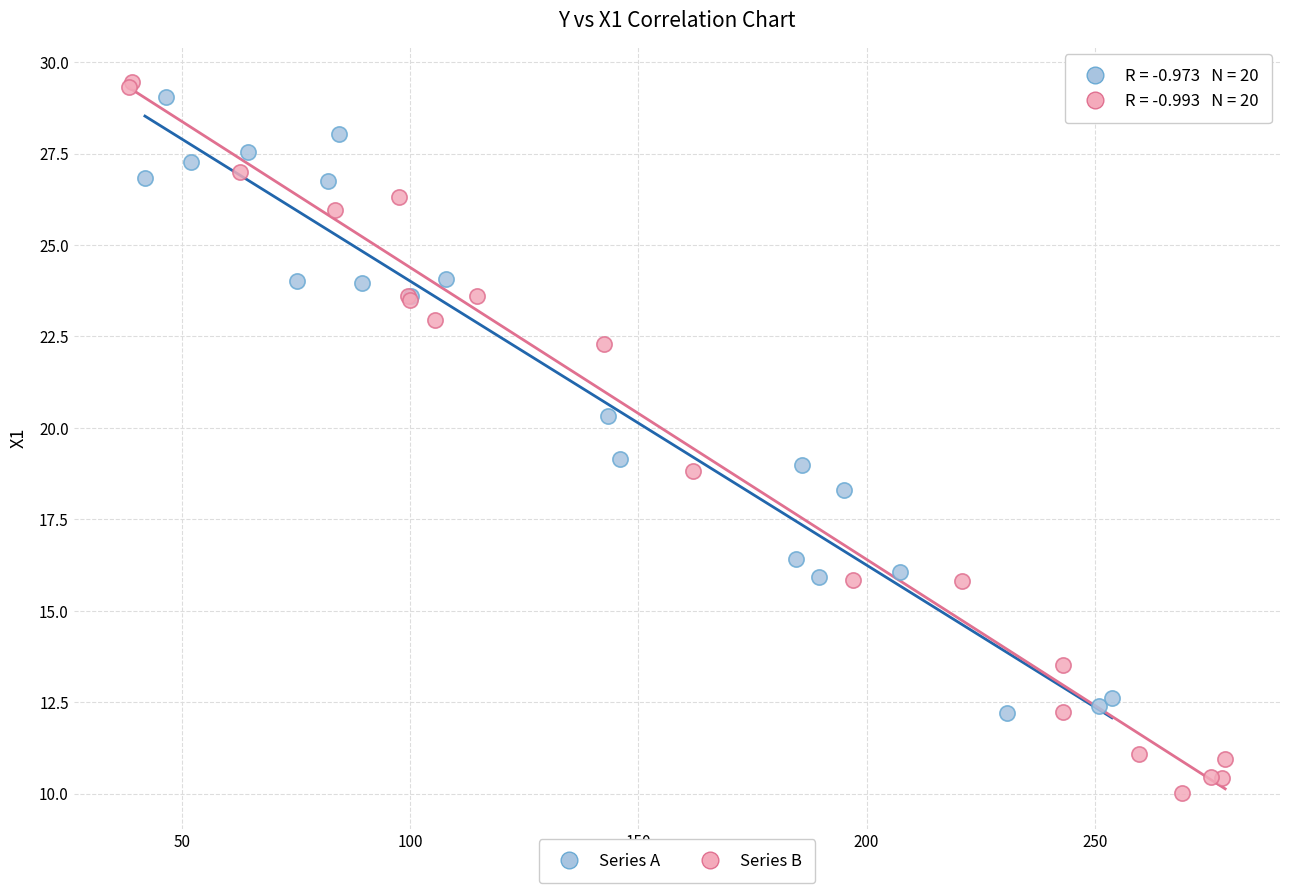

Which series reaches the minimum Y coordinate?

Series B